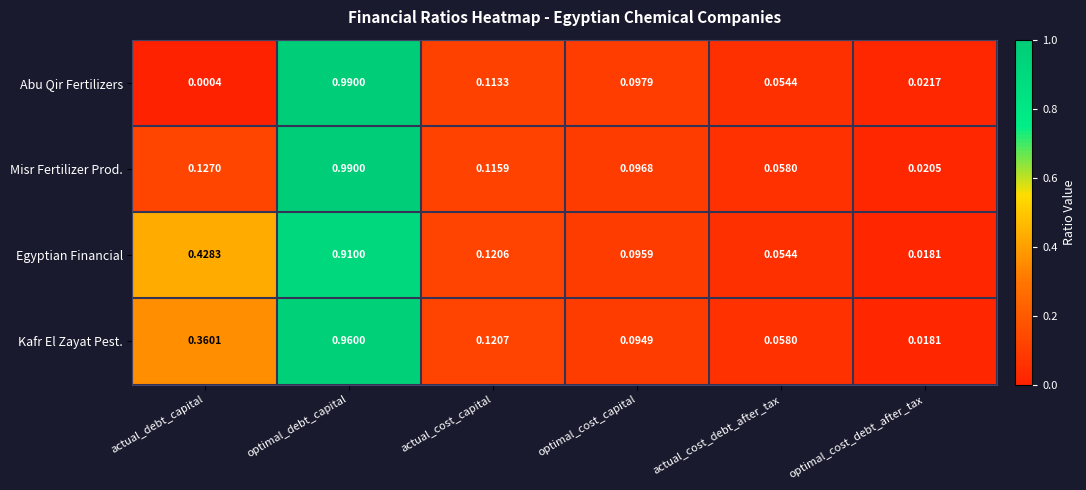

Which category has the highest value in the Kafr El Zayat Pest. series?

optimal_debt_capital